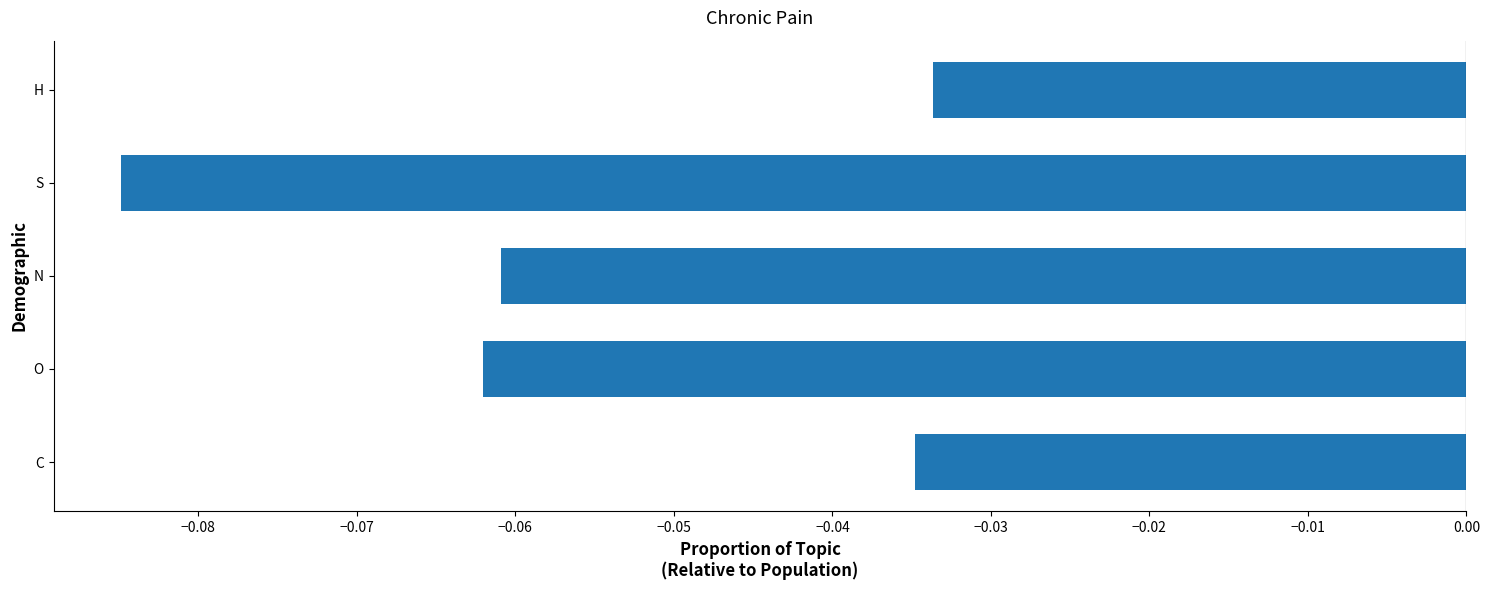

Which category has the highest value across all series?

H